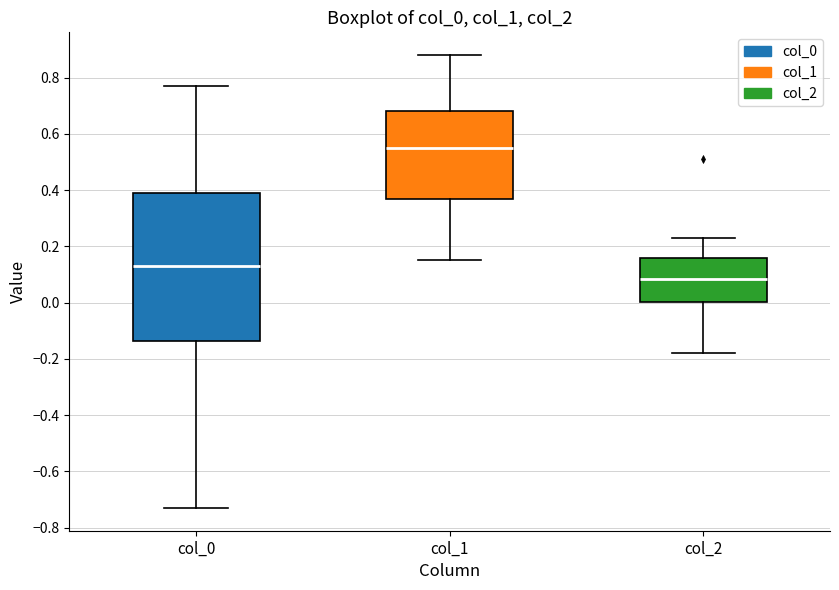

Which box's median line is the highest?

col_1